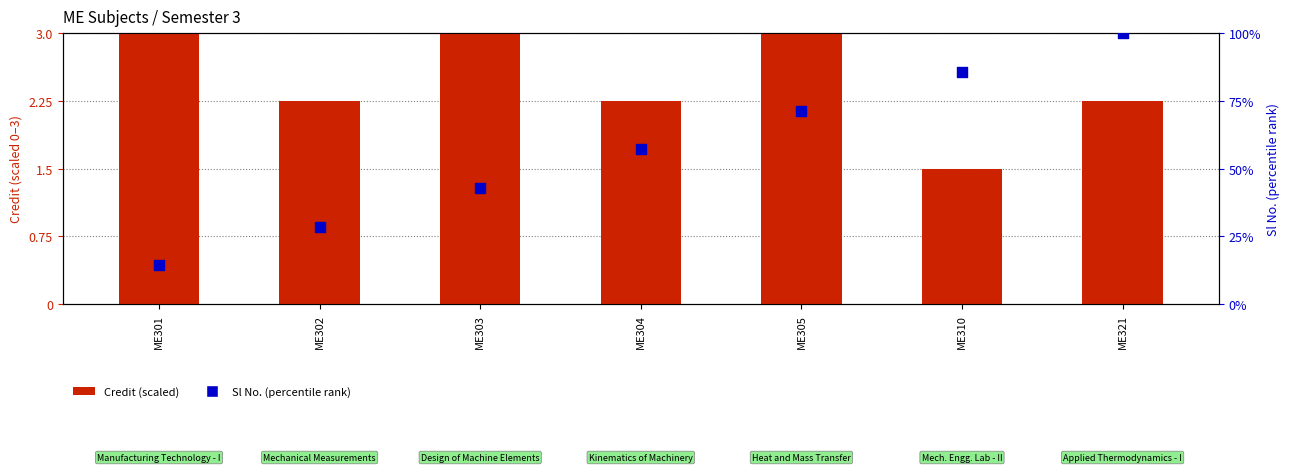

At which category is the sum across all series the highest?

ME321